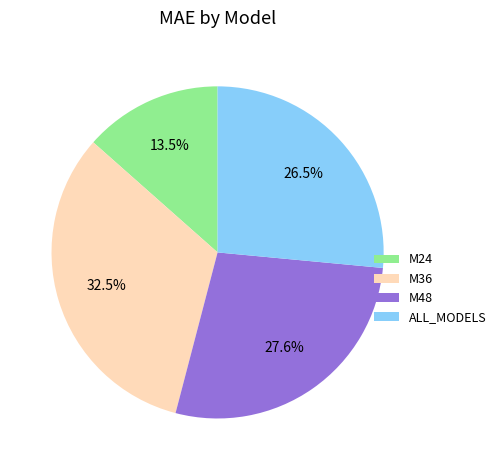

What portion of the pie excludes ALL_MODELS?

73.5%